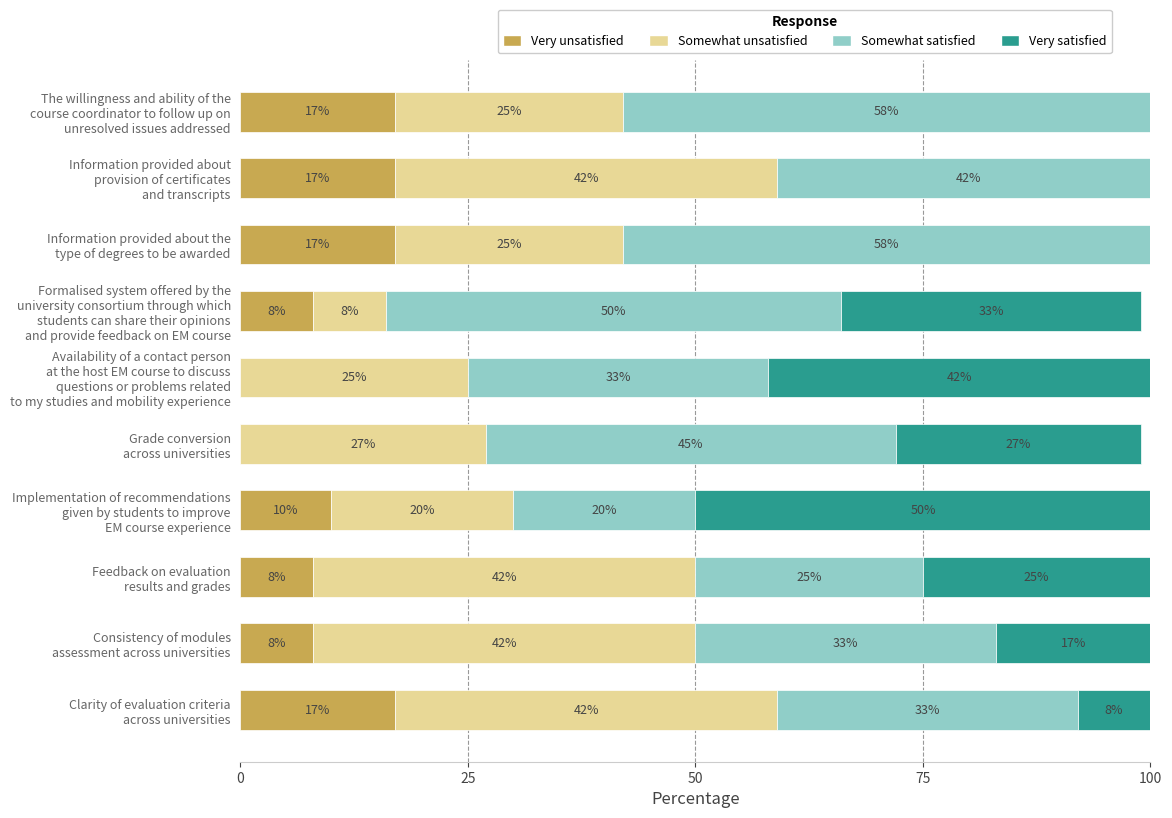

How many Very unsatisfied values are between 8 and 17?

8